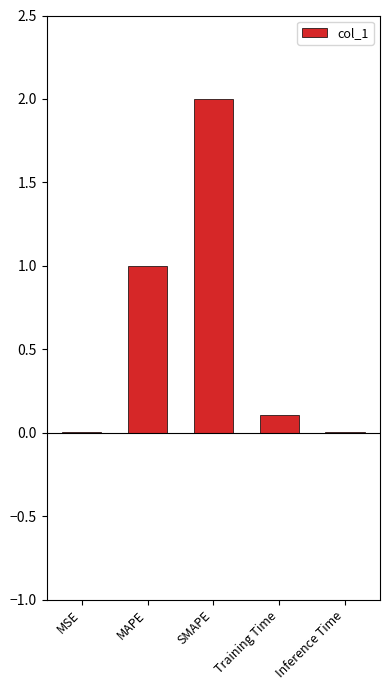

What is the difference between the values at MSE and Training Time?

0.1